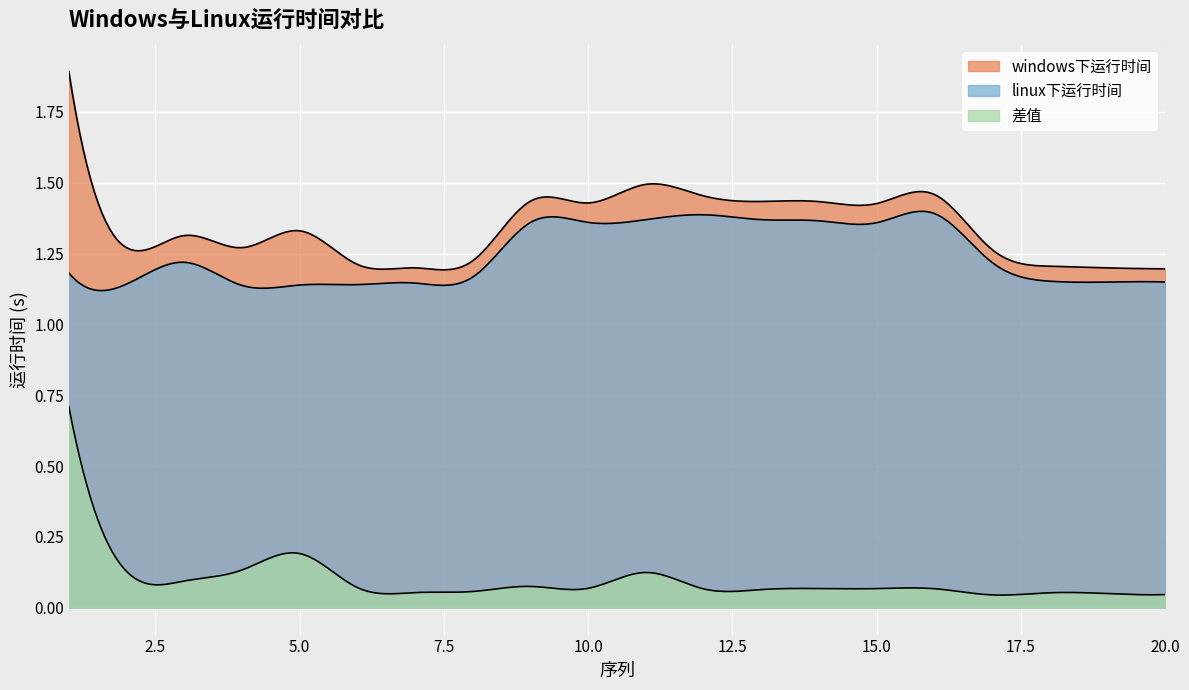

What is the difference between the highest and lowest values at 19?

1.1